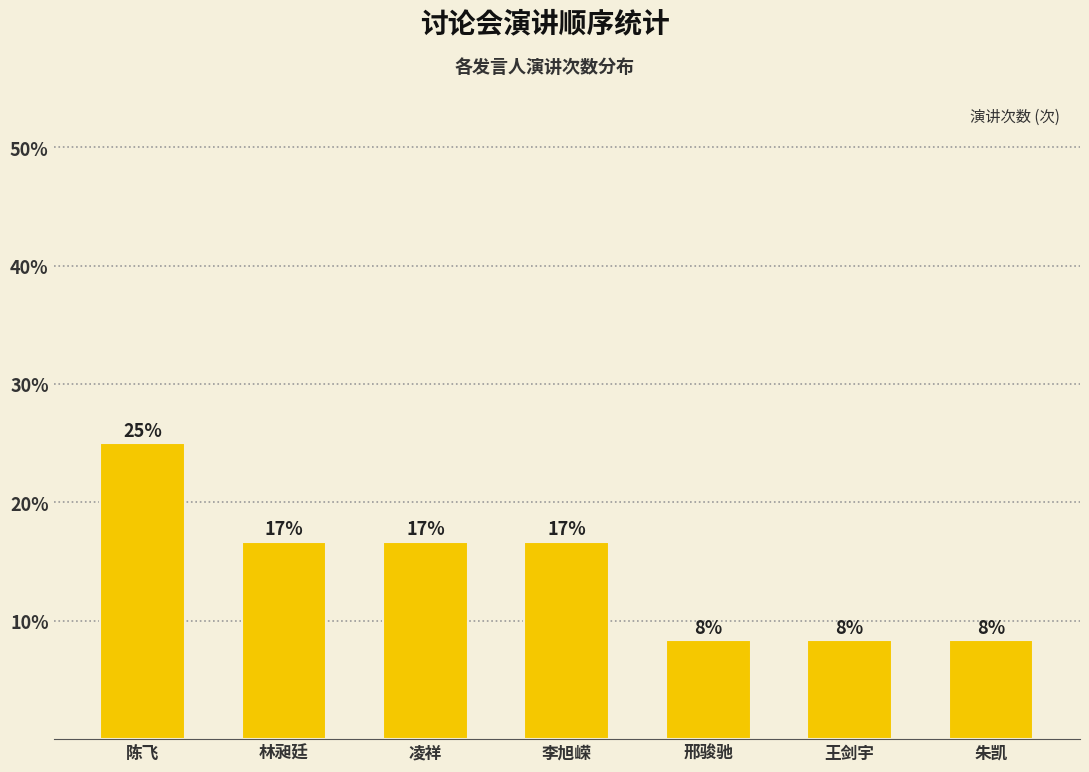

Reading left to right, what are all the values shown in this chart?

陈飞=25.0	林昶廷=16.7	凌祥=16.7	李旭嵘=16.7	邢骏驰=8.3	王剑宇=8.3	朱凯=8.3